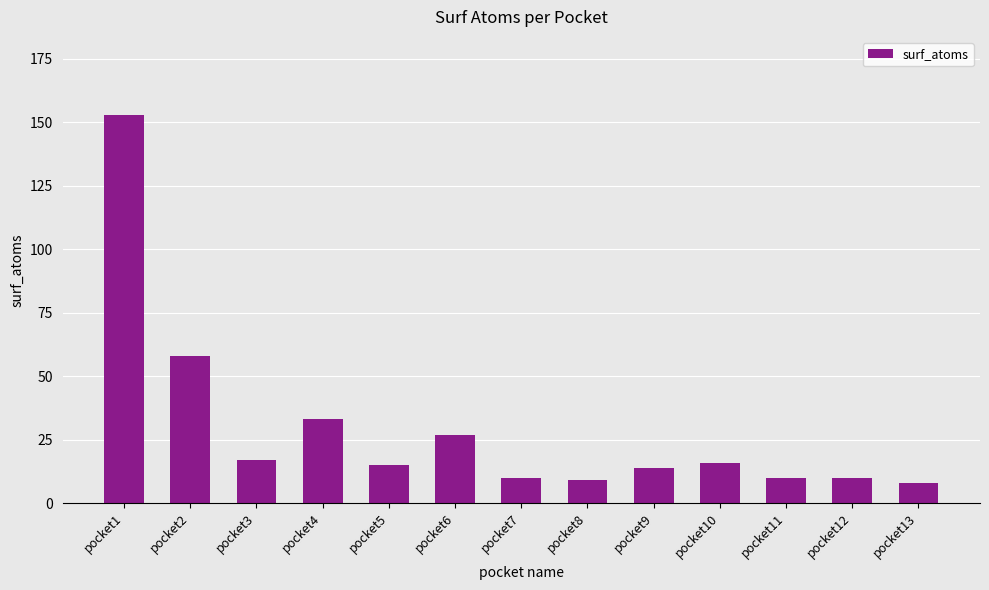

At which category does the chart reach its peak across all series?

pocket1